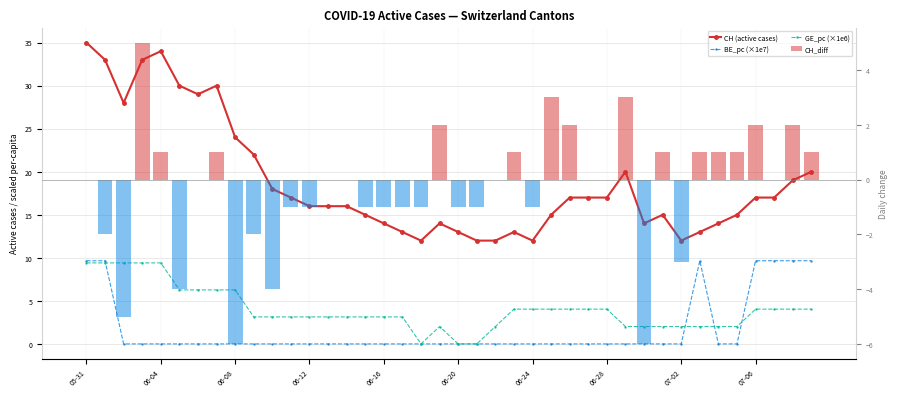

How many distinct data groups are displayed?

4